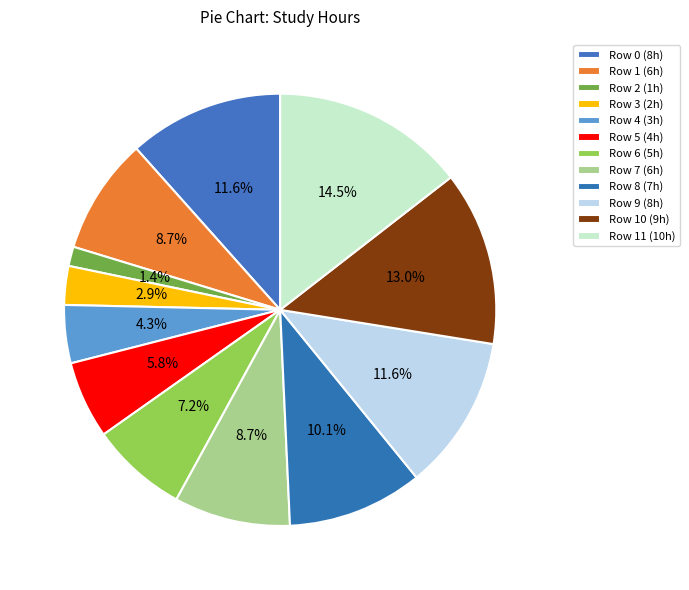

What is the smallest slice in the pie chart?

2